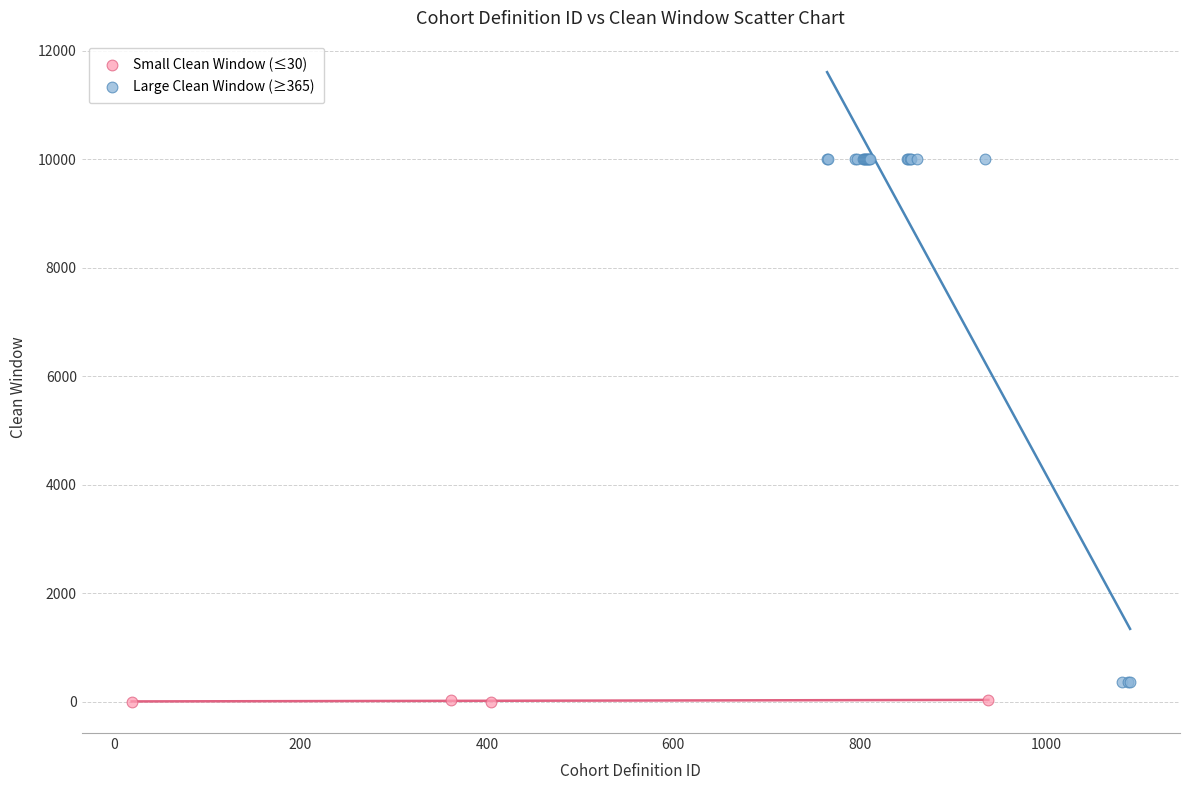

Which series has the widest spread of Y values?

Large Clean Window (≥365)